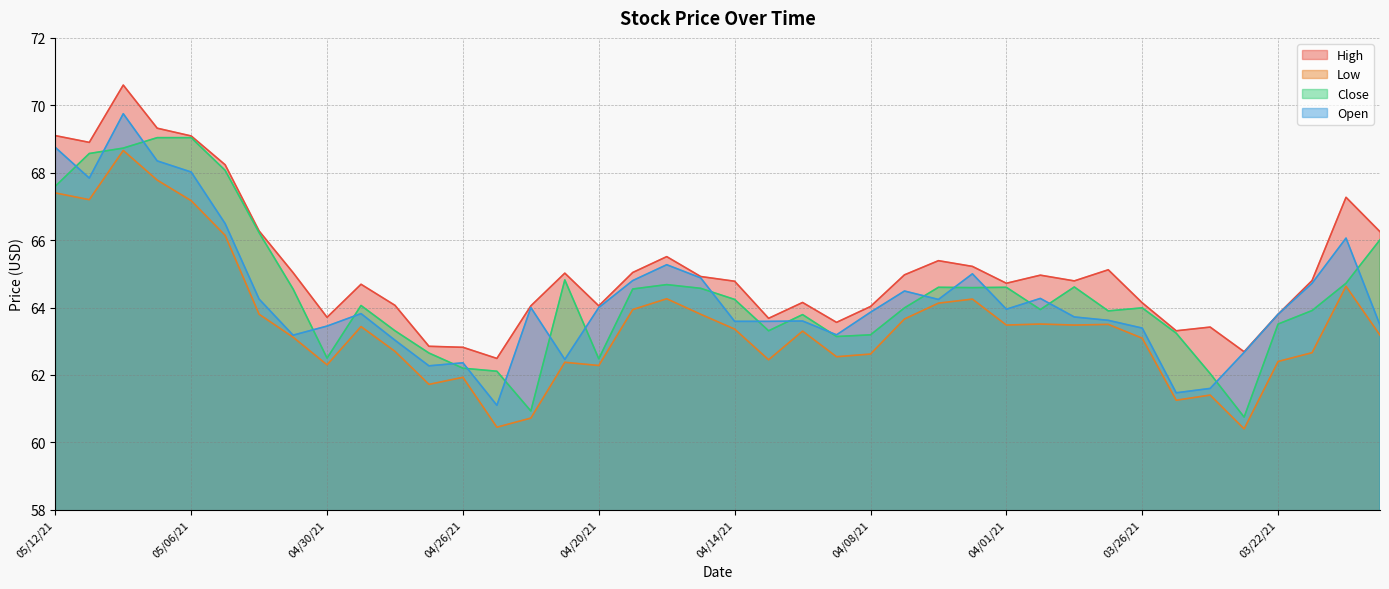

Where is the first local maximum for Low?

05/10/21